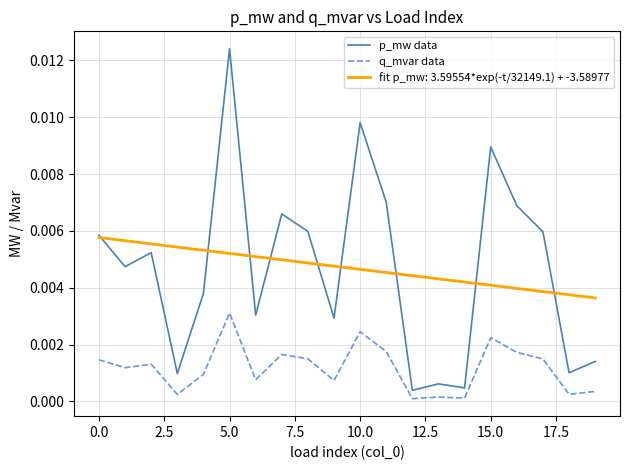

Rank the series by their maximum value, from lowest to highest.

q_mvar data, fit p_mw: 3.59554*exp(-t/32149.1) + -3.58977, p_mw data